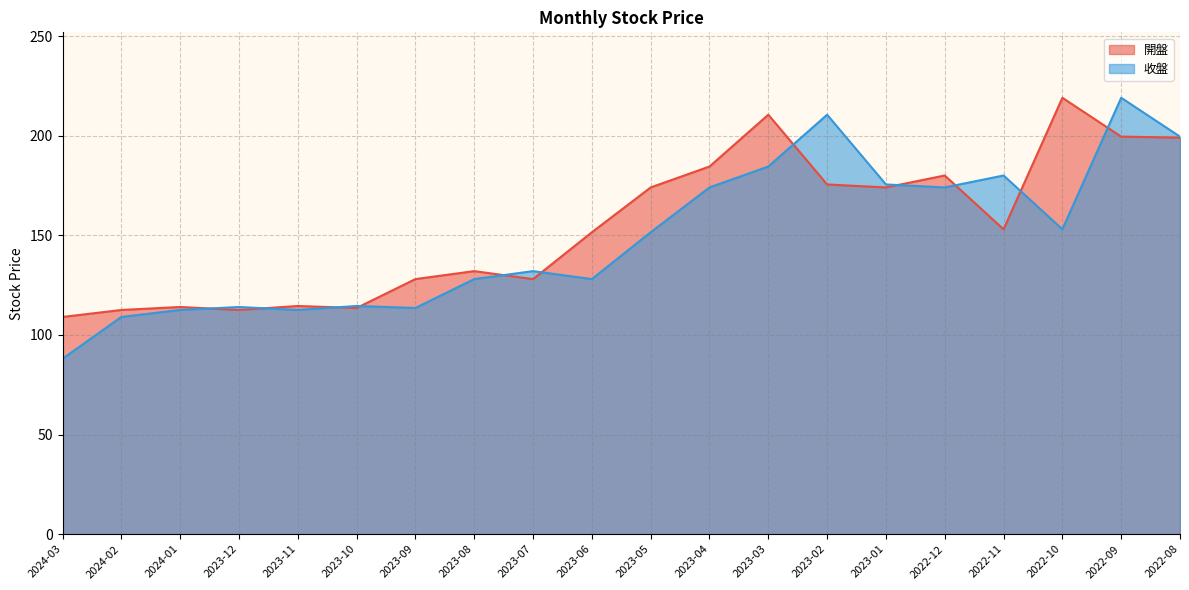

True or false: 開盤 and 收盤 intersect in this chart.

True